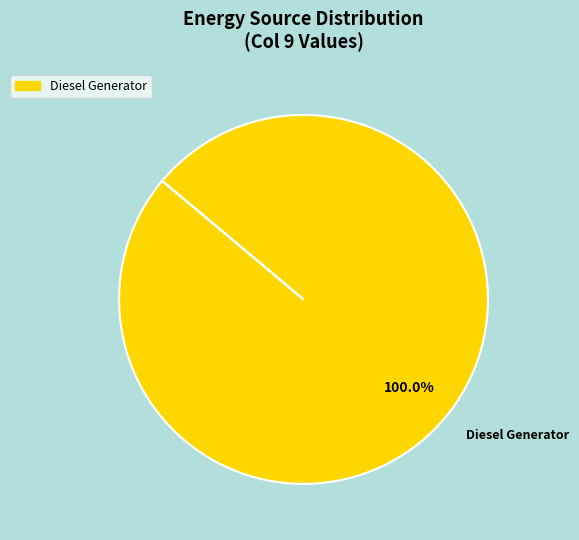

How many slices are in this pie chart?

1